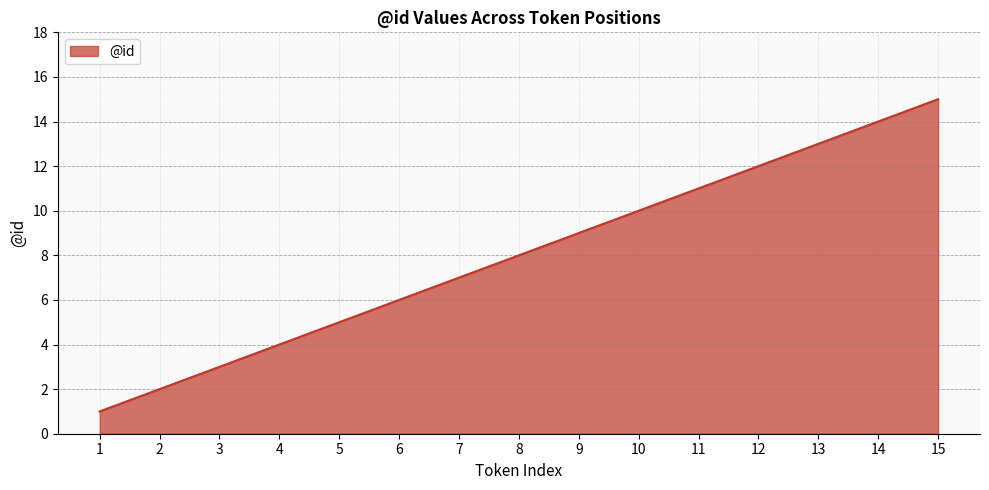

The value at 14 is 14. True or false?

True